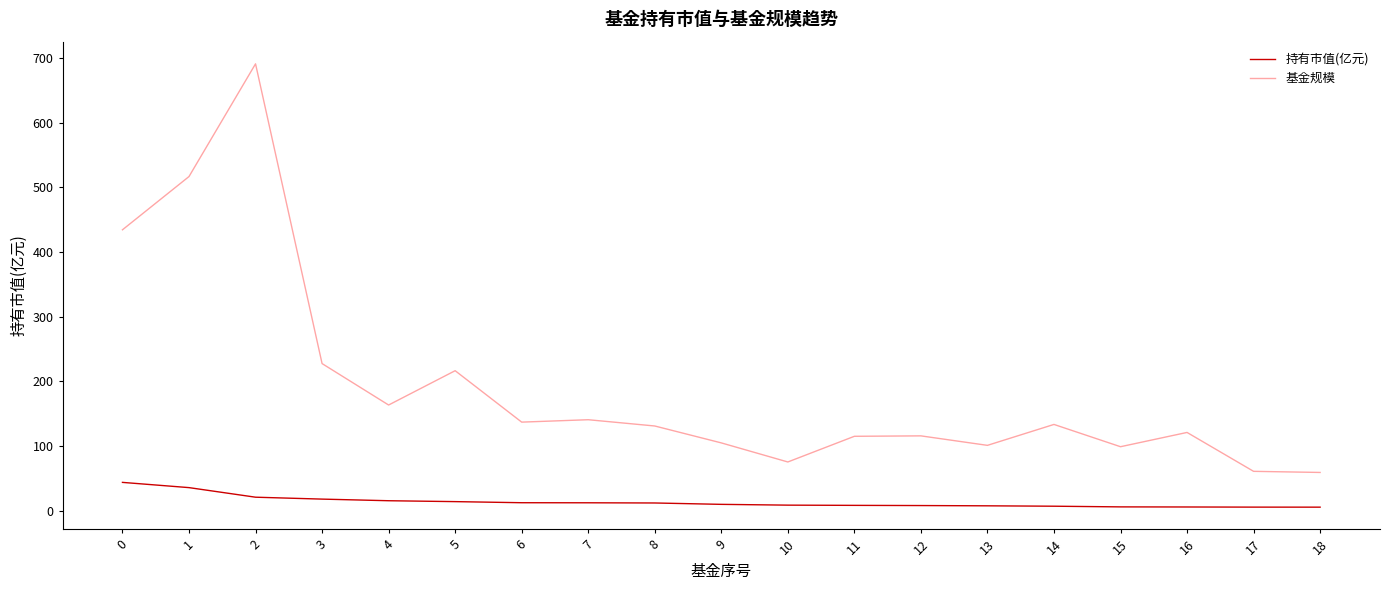

Is this an area chart (filled region under the line)?

No